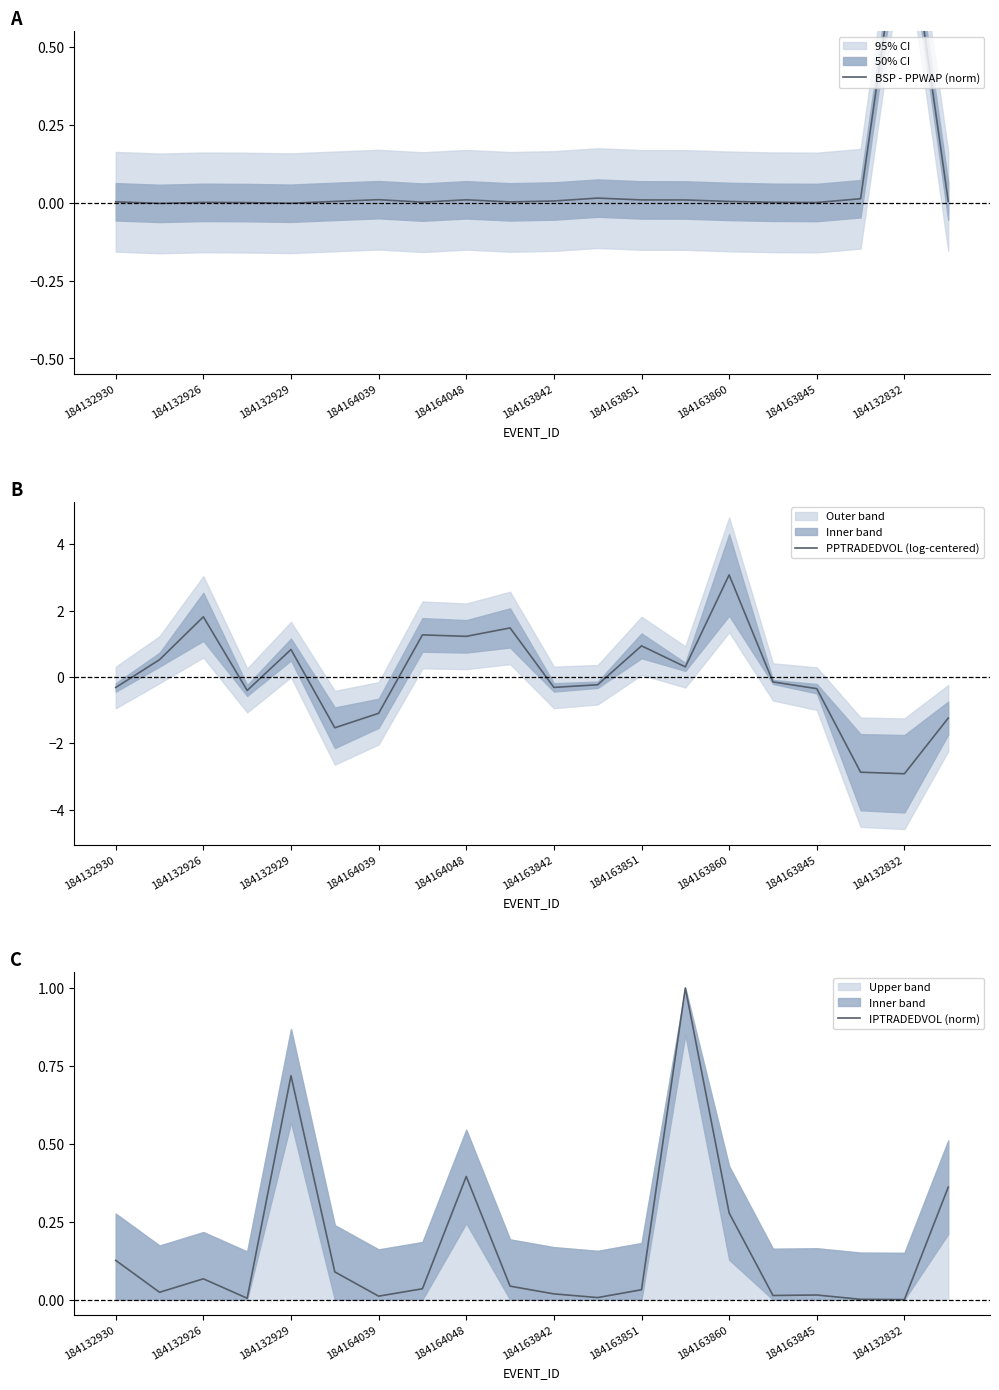

What is the highest value of the PPTRADEDVOL (log-centered) series?

3.1